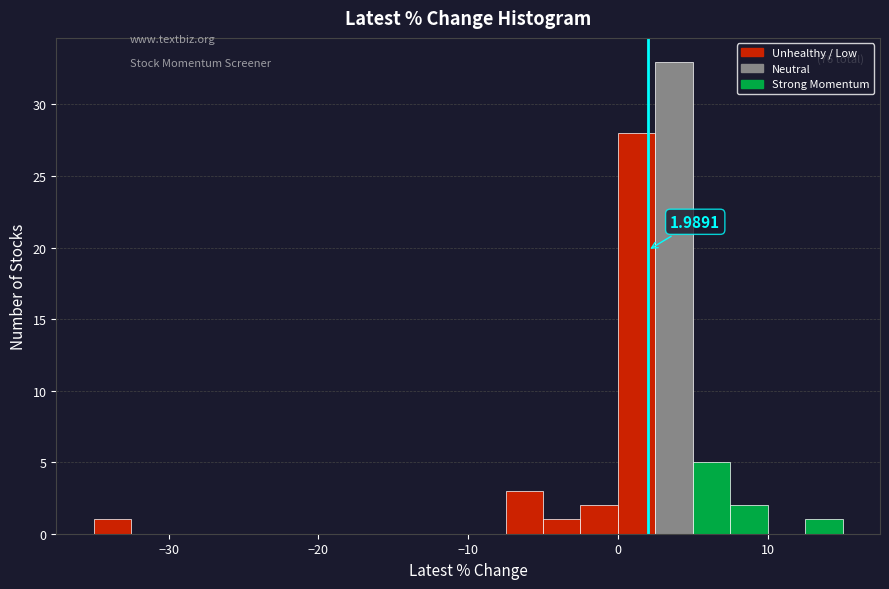

Read against the x-axis, roughly where is the centre of the tallest bar?

4